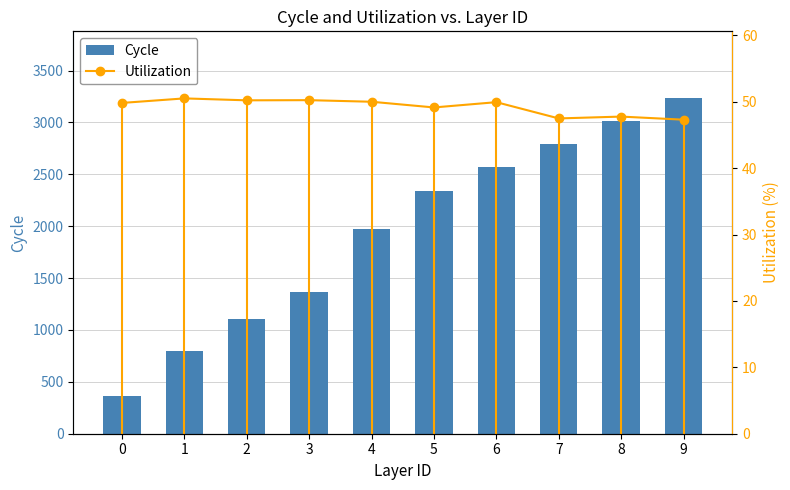

What are all the series names shown in the legend?

Cycle, Utilization